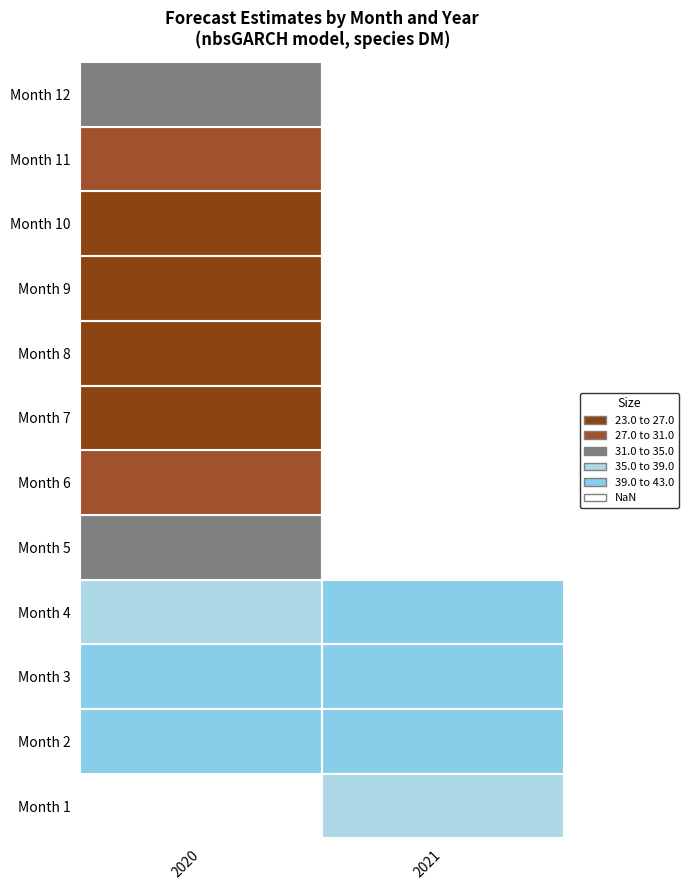

Rank the categories by 2 value from lowest to highest.

2020, 2021